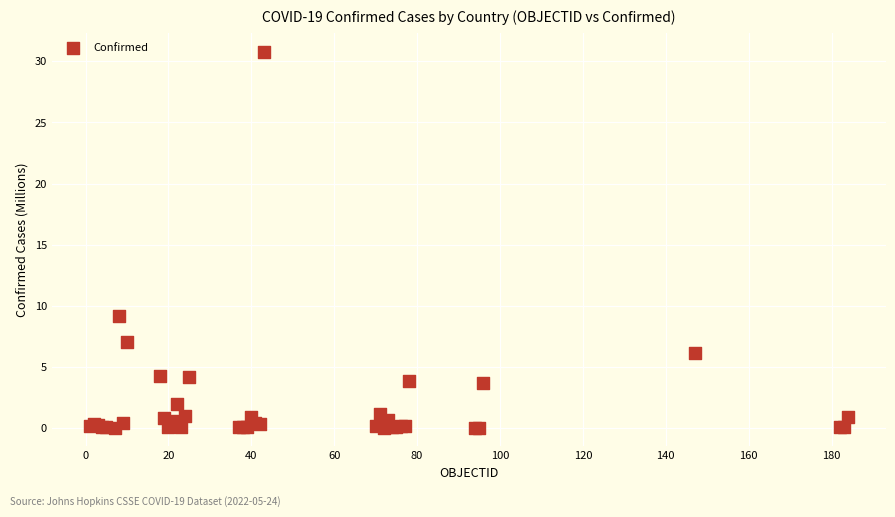

What Y value in the scatter plot is closest to 15?

9.2